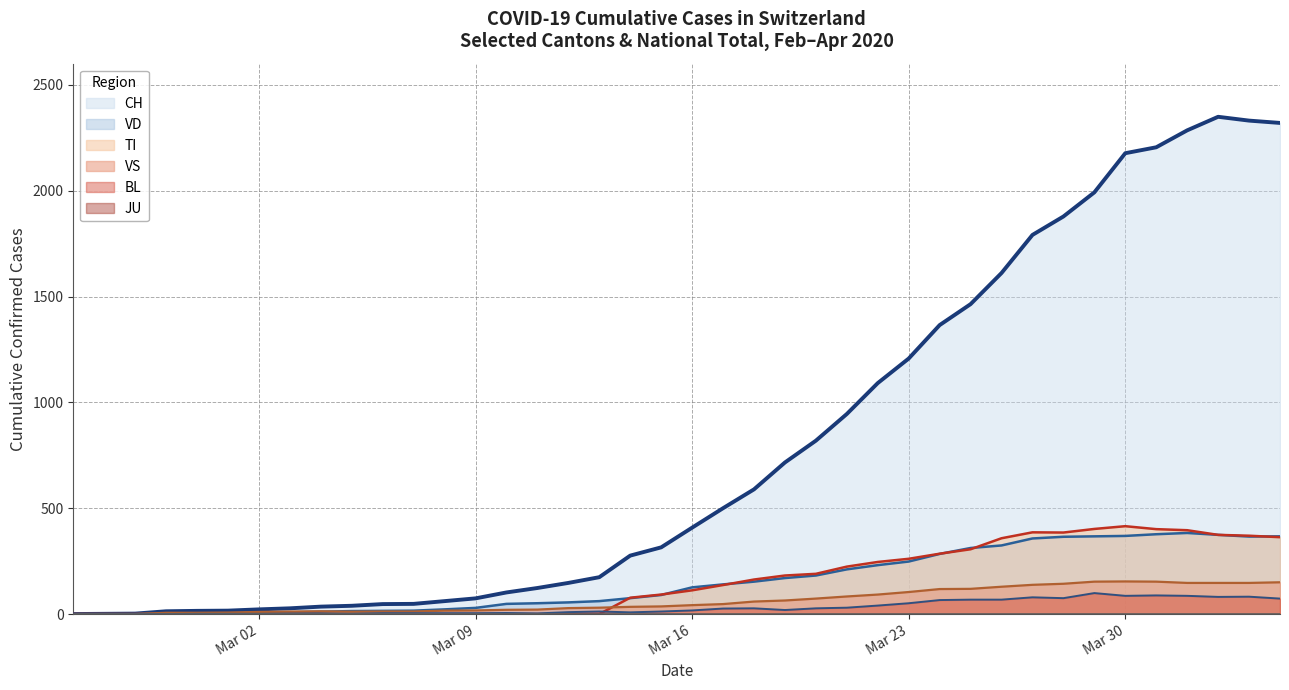

What is the maximum value for BL?

99